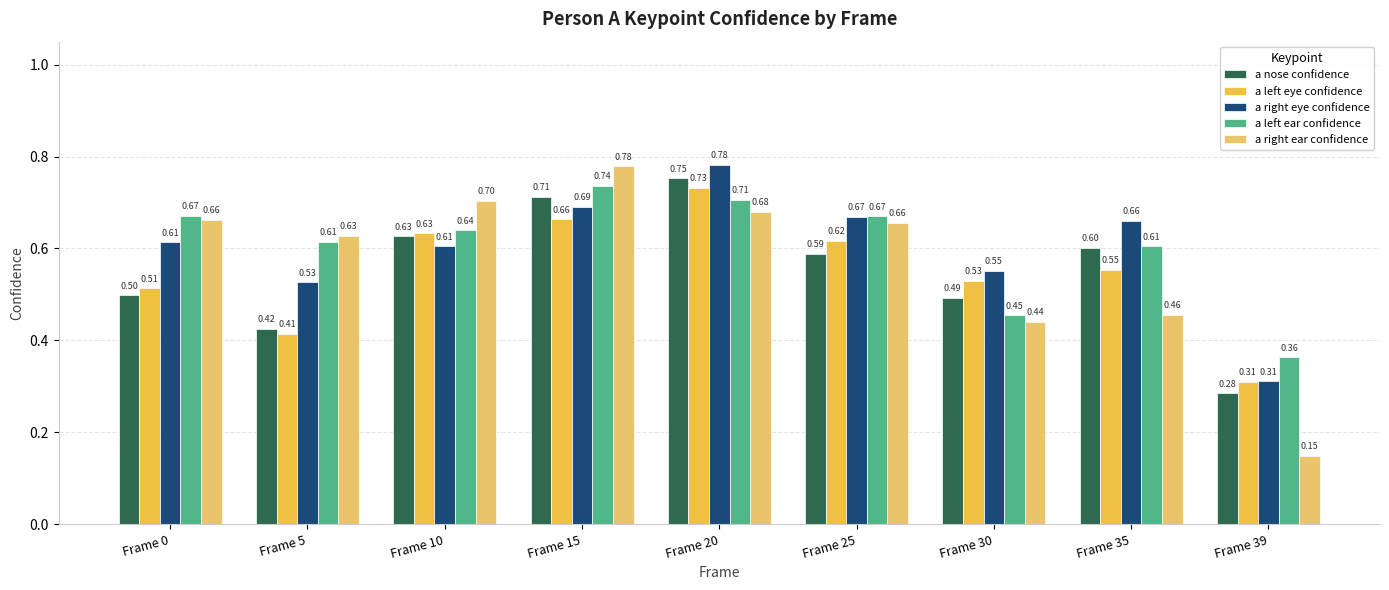

What is the sum of the a right ear confidence values at Frame 25 and Frame 15?

1.4